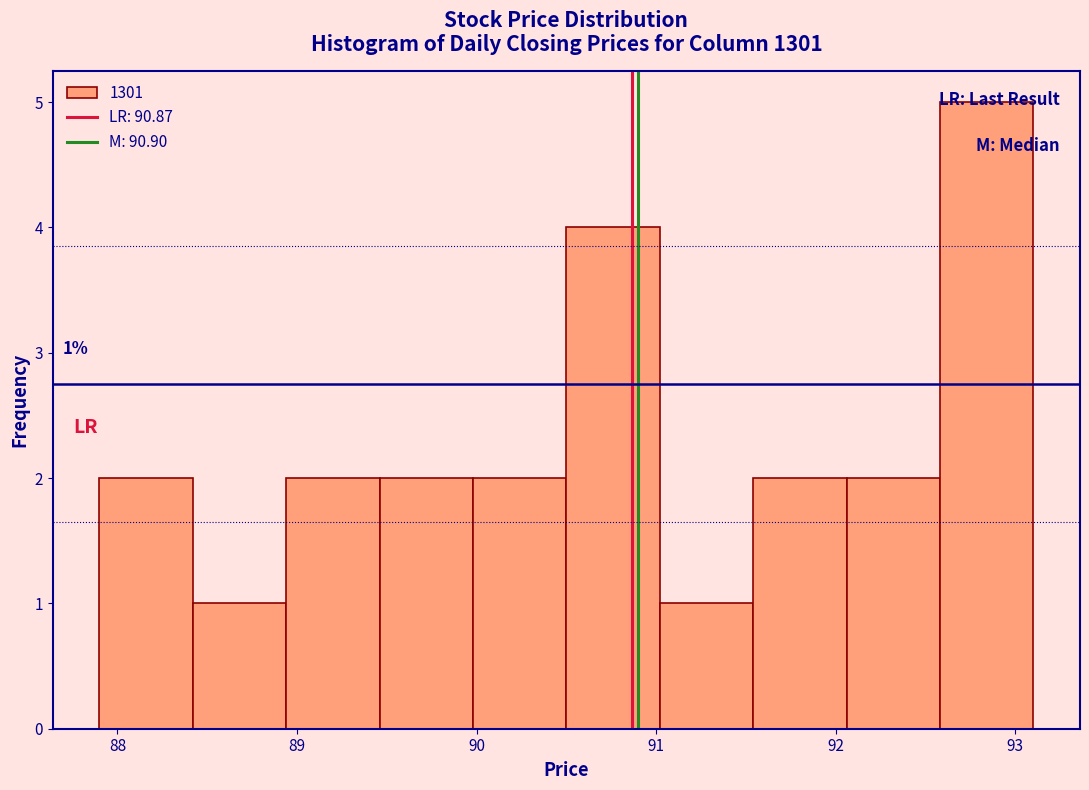

Over which range of the x-axis is the bar tallest?

92.58 to 93.10